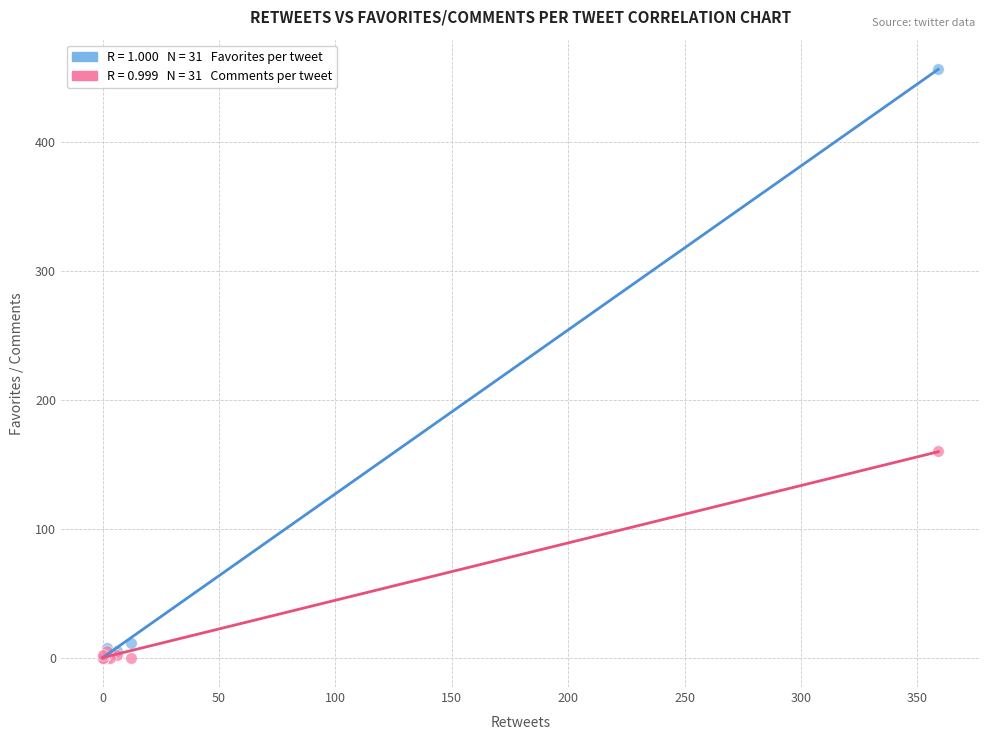

Across all series, what Y value is closest to 228?

160